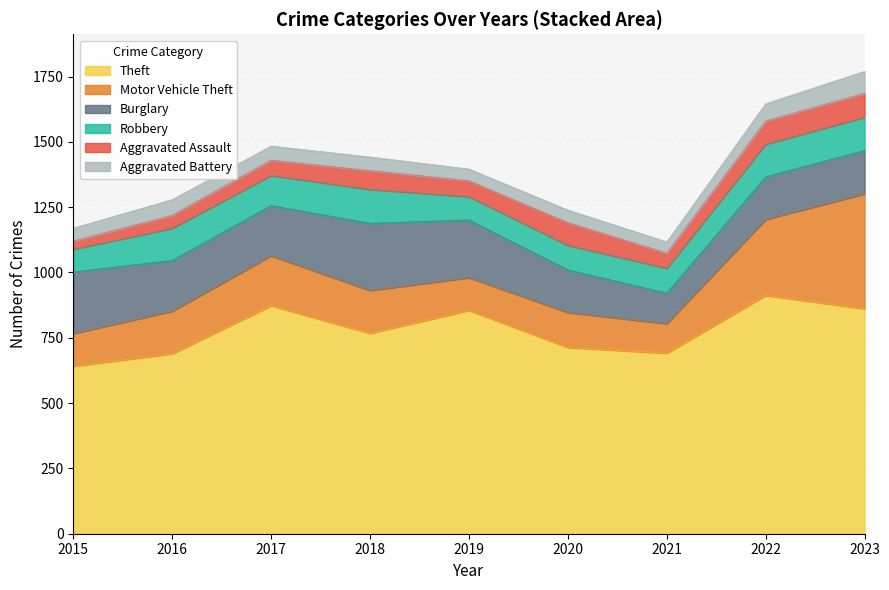

What is the maximum value shown in the chart?

912